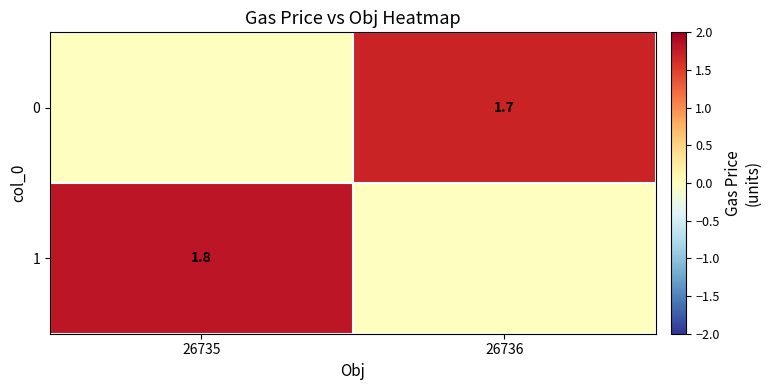

The 0 series shows 3.0 at 26736. True or false?

False